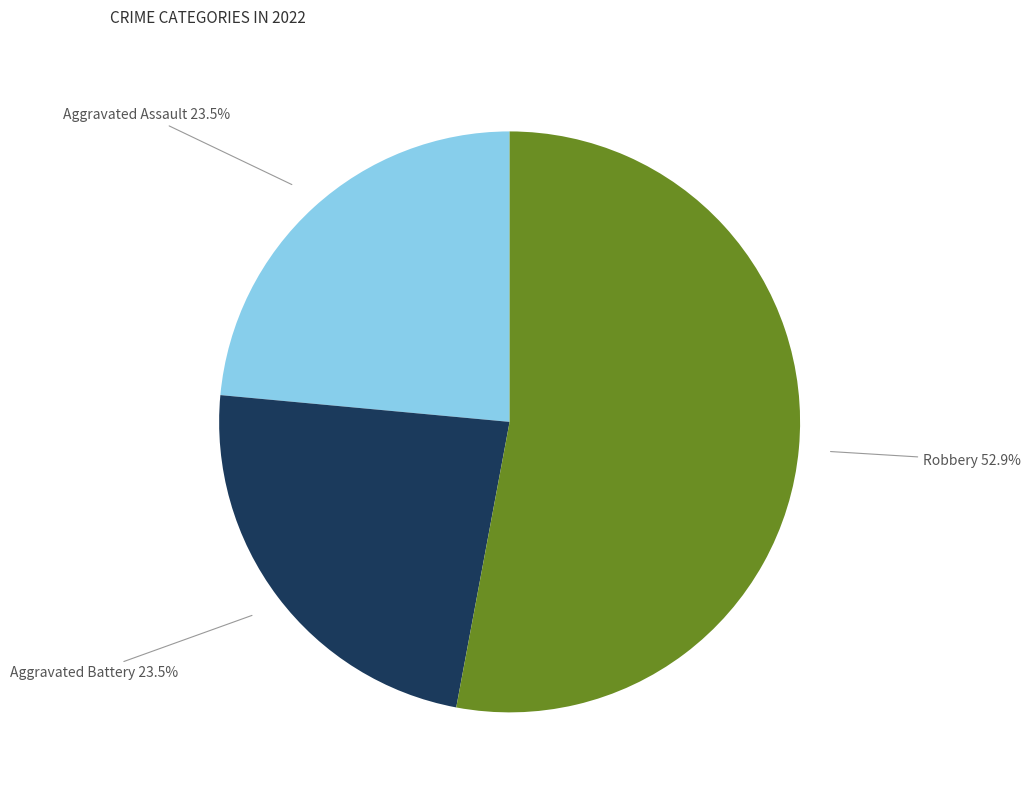

Combined, do Aggravated Assault and Aggravated Battery account for over 50%?

No